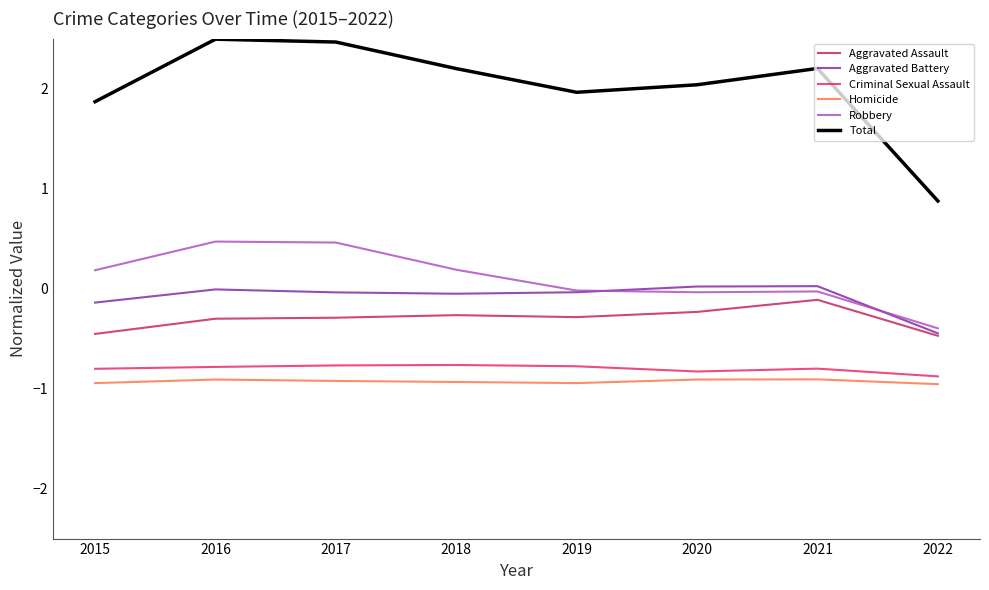

Is the value of Criminal Sexual Assault at 2016 greater than the value of Homicide at 2016?

Yes